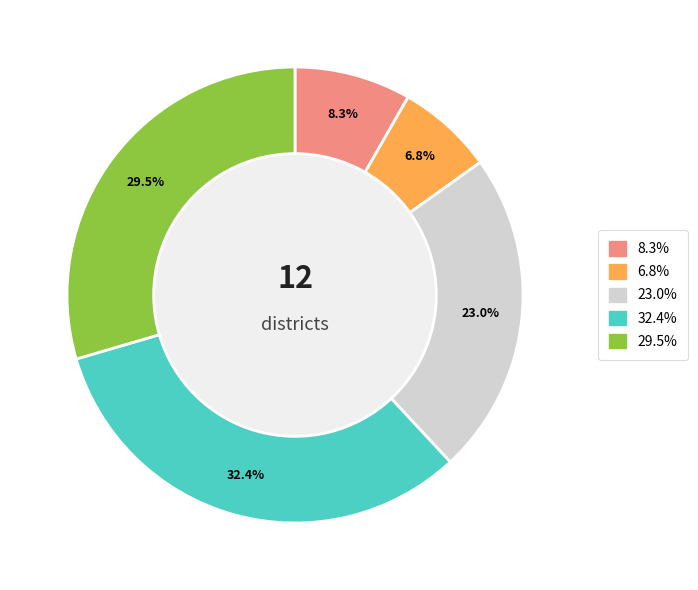

Is there any slice that represents more than half of the pie?

No